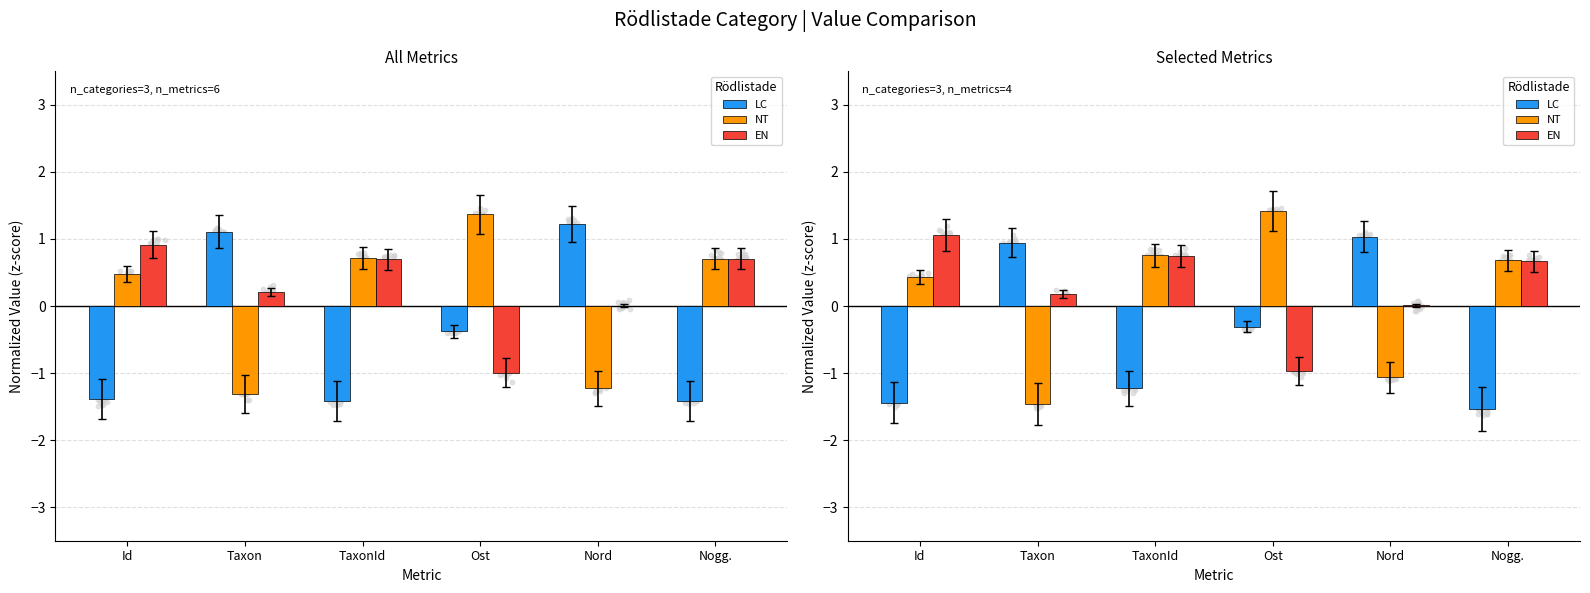

Is the value of NT at Ost greater than the value of EN at Nord?

Yes